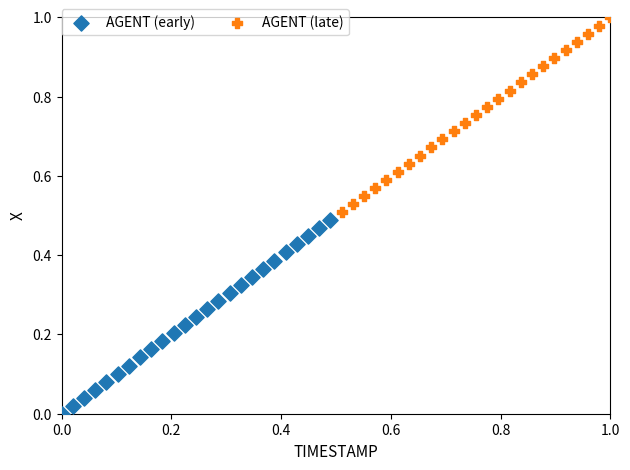

Which series has the largest Y range (max minus min)?

AGENT (late)